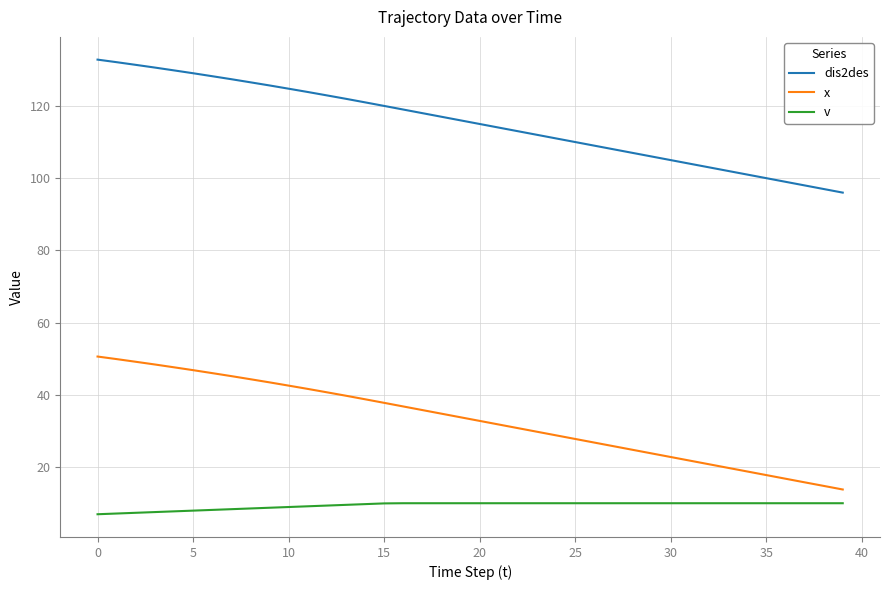

What is the highest value of the dis2des series?

132.8